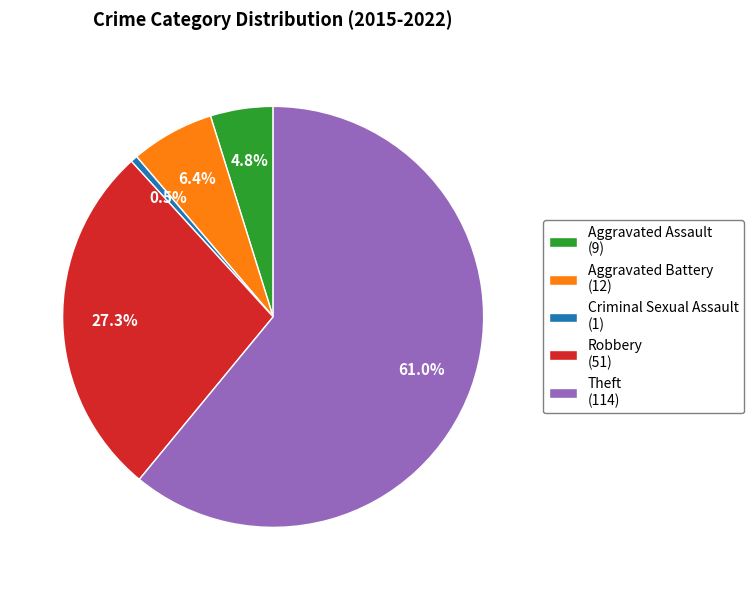

Count the number of slices in the pie.

5